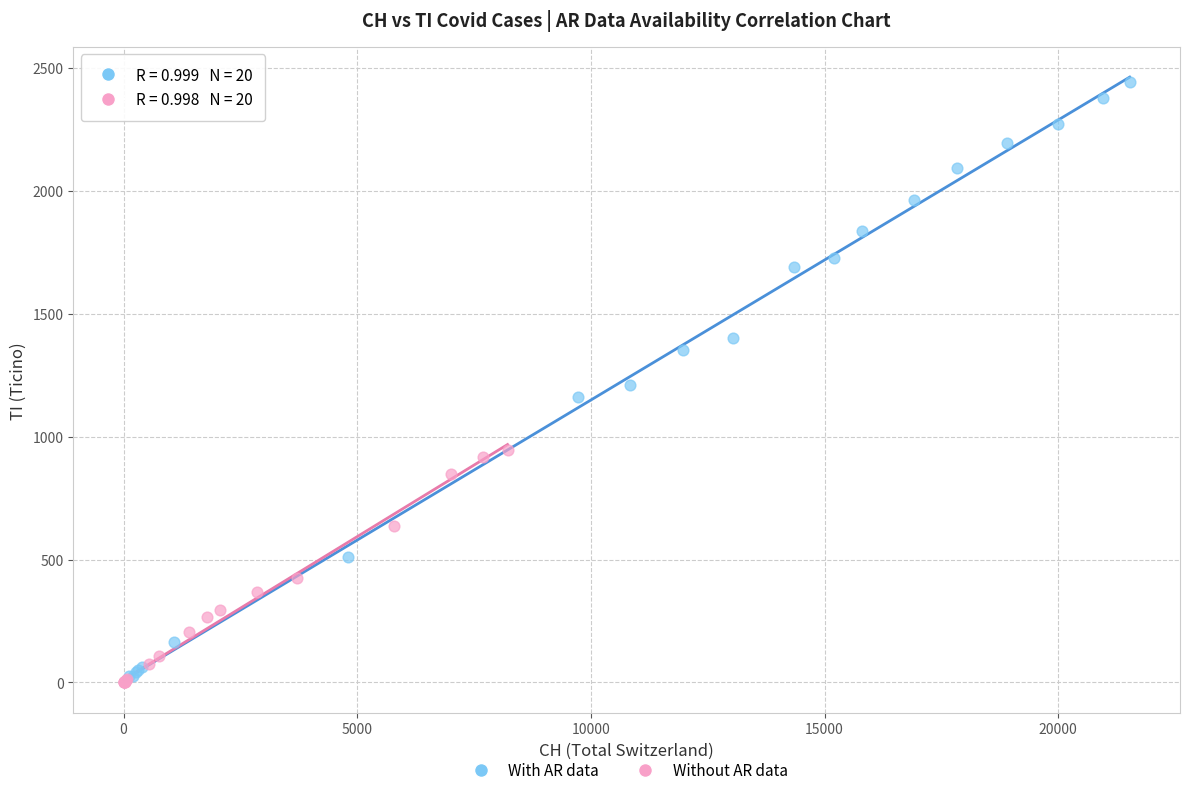

Which series reaches the maximum Y coordinate?

With AR data